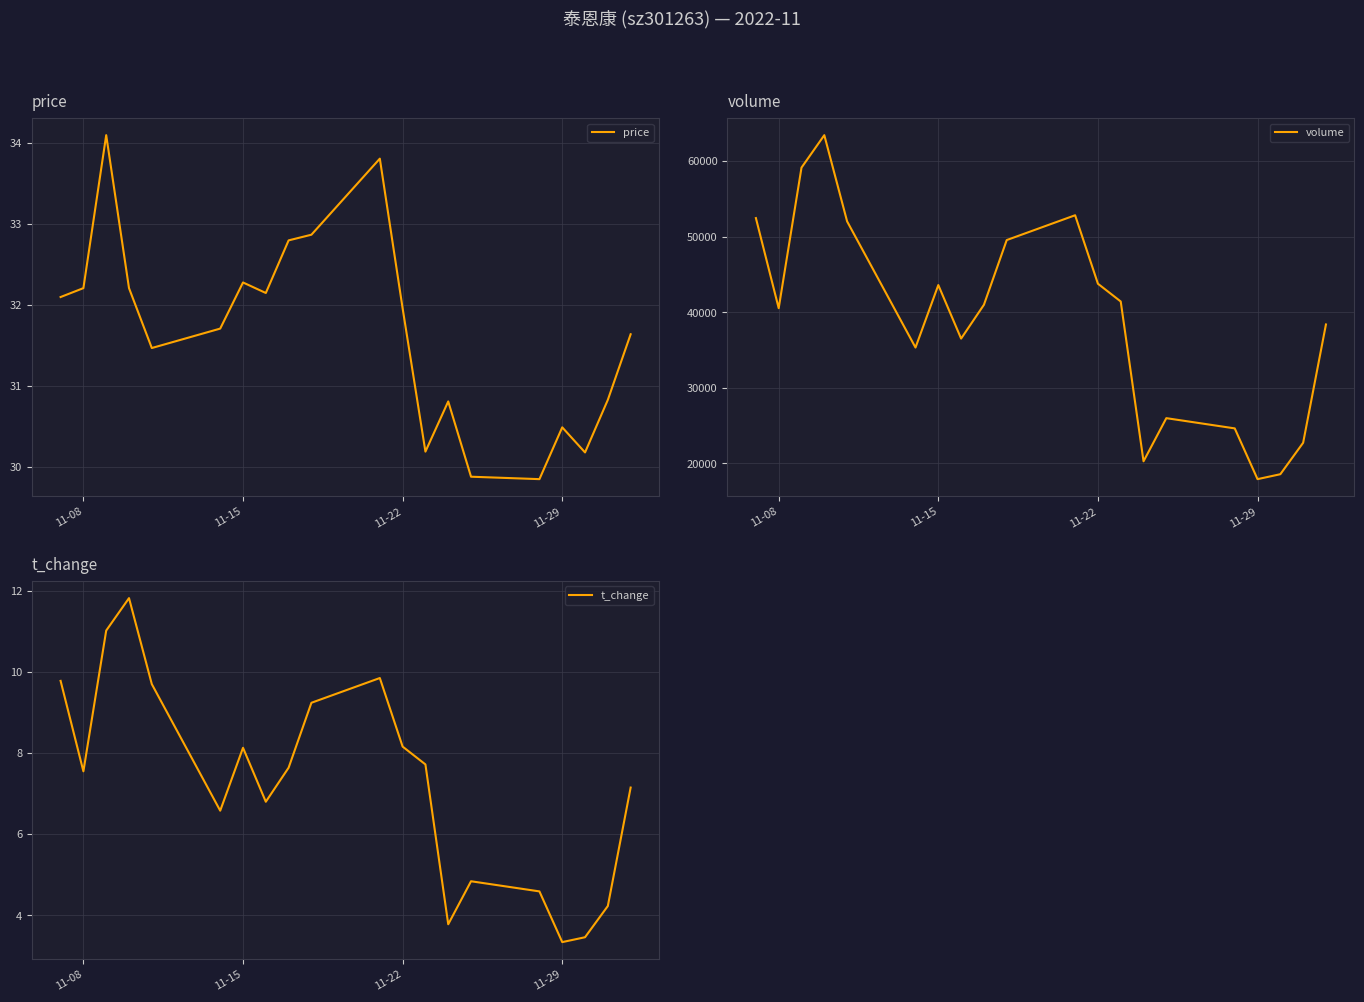

True or false: price and volume cross at least once.

False